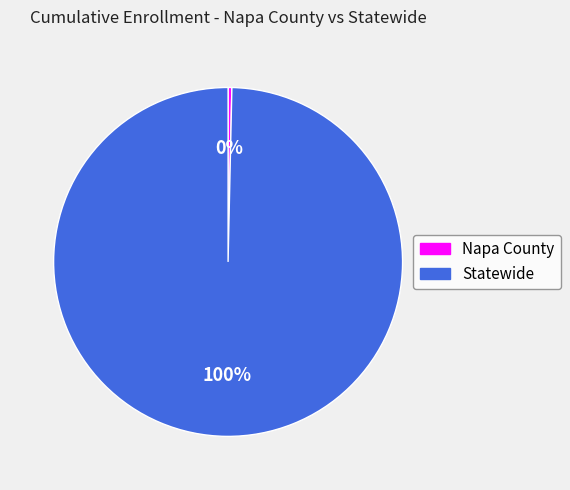

Which has a higher value, Napa County or Statewide?

Statewide